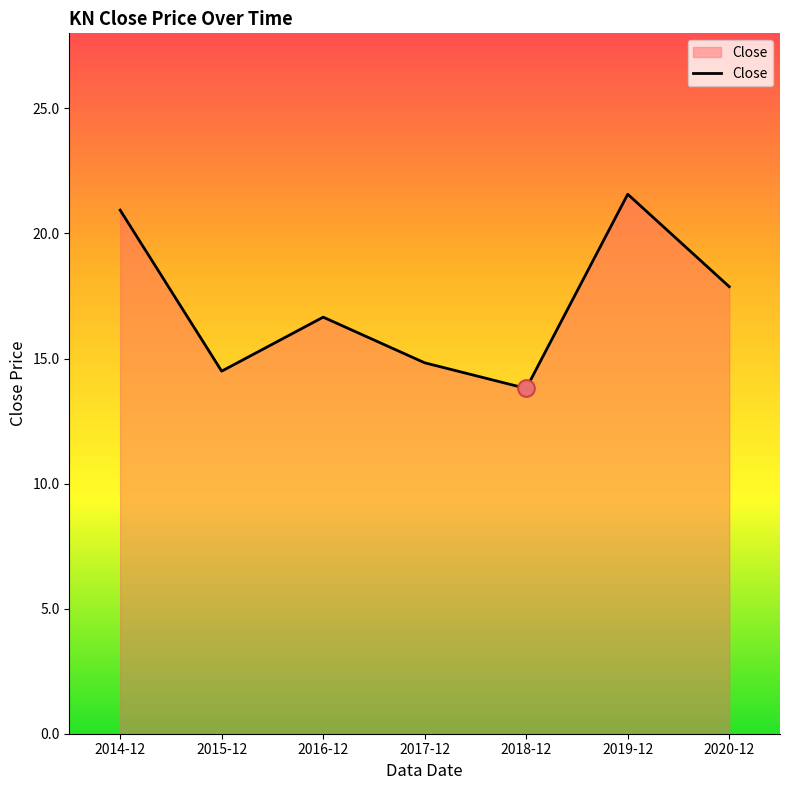

How many values are below 16?

3